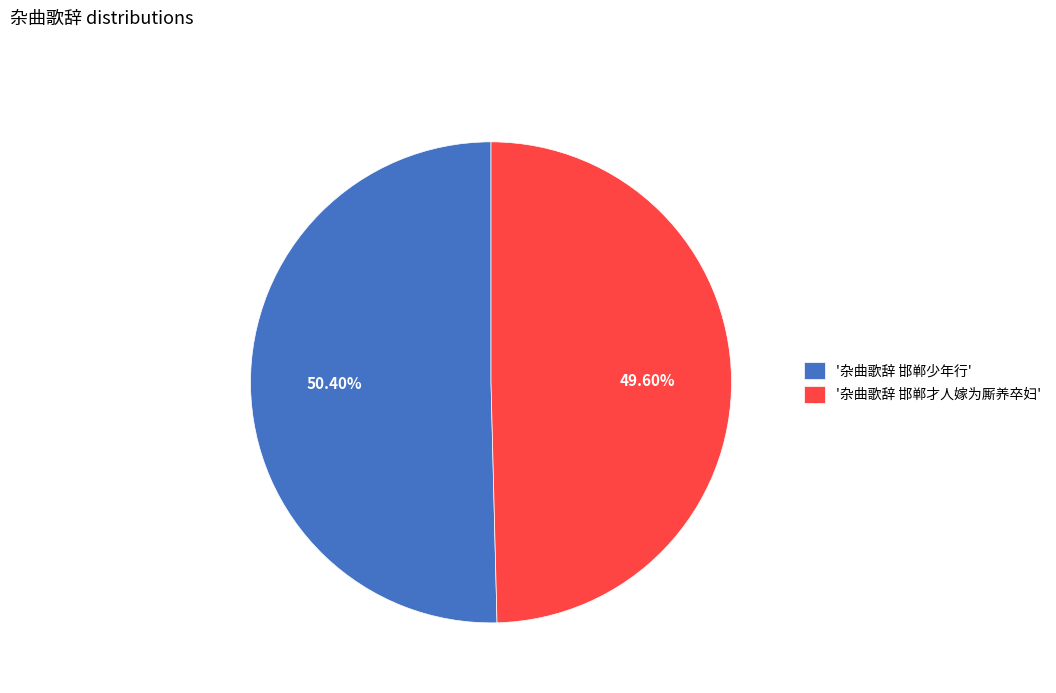

Which category has the smallest portion of the pie?

'杂曲歌辞 邯郸才人嫁为厮养卒妇'